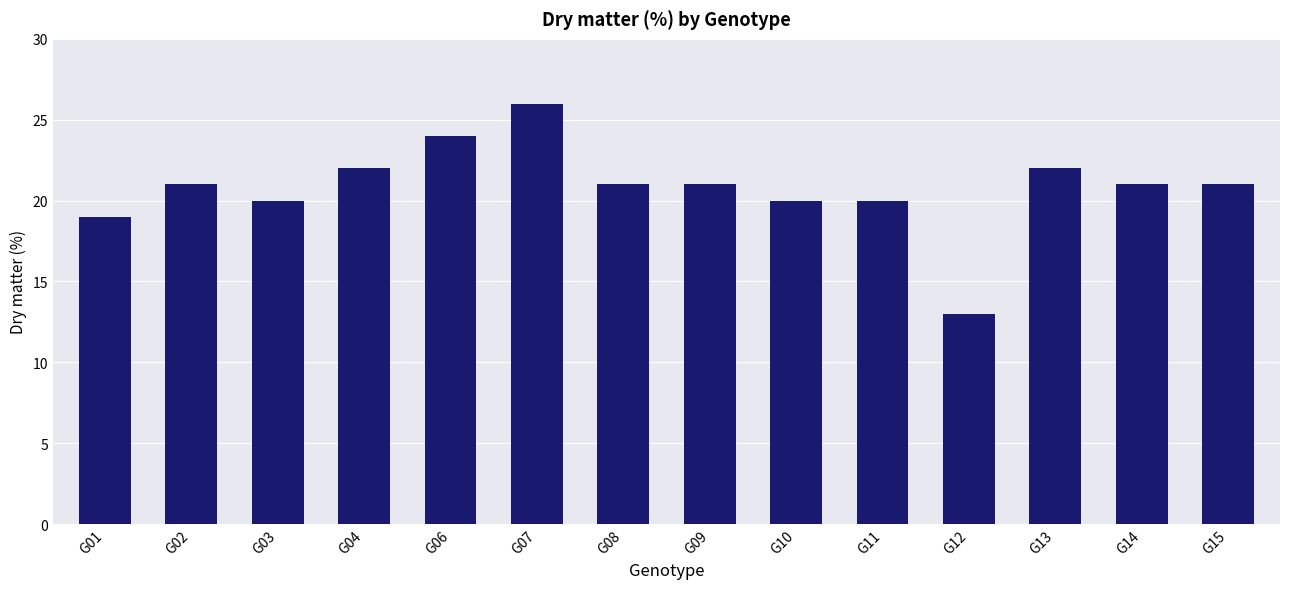

Count the number of data series in this chart.

1